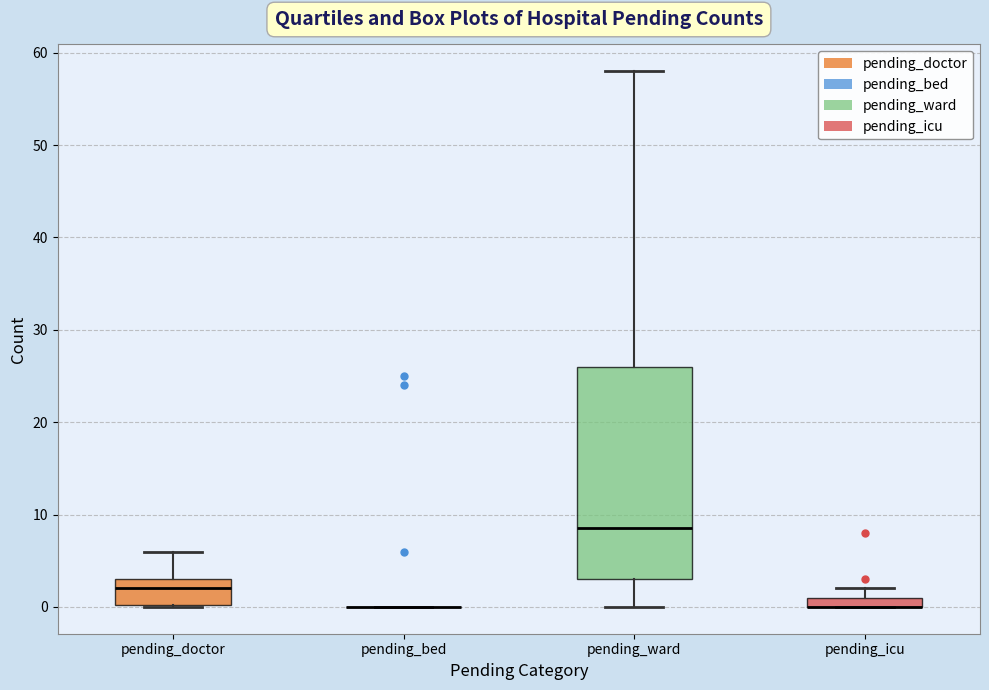

Comparing the boxes themselves (not the whiskers), which one is the tallest?

pending_ward